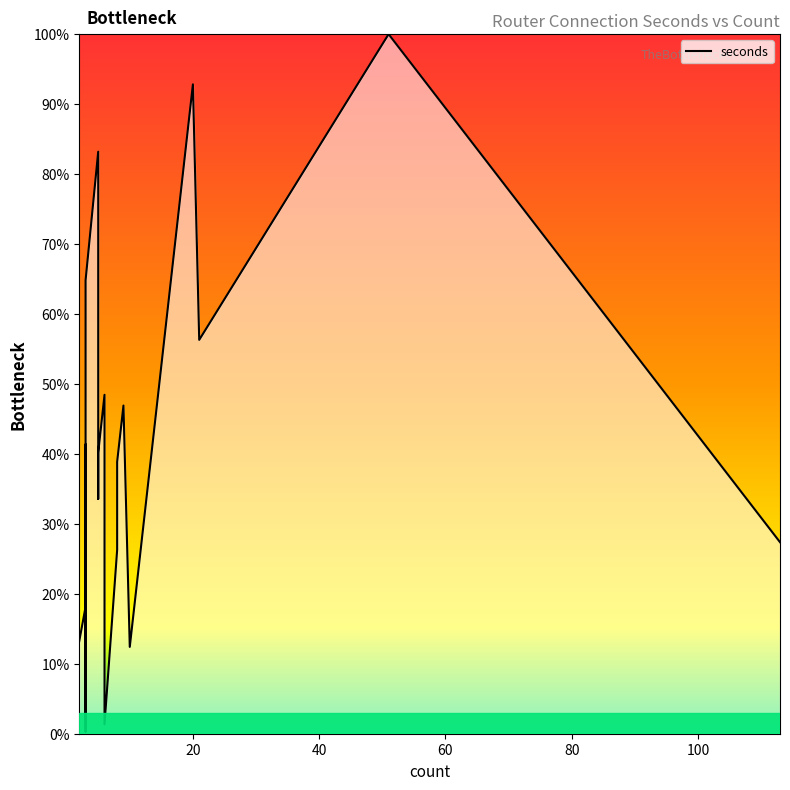

What is the label of the 16th point from the right?

80